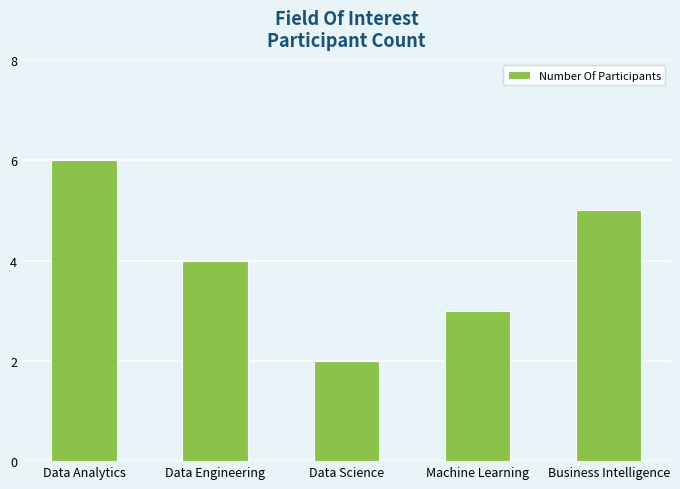

What is the label of the 1st bar from the right?

Business Intelligence